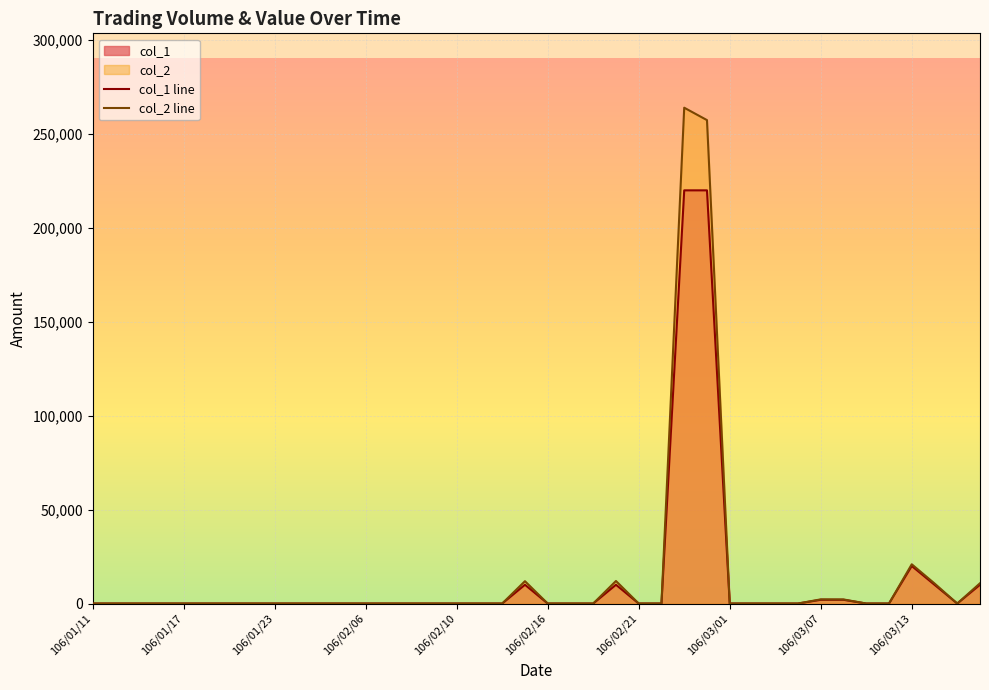

How many data points does each series have?

40